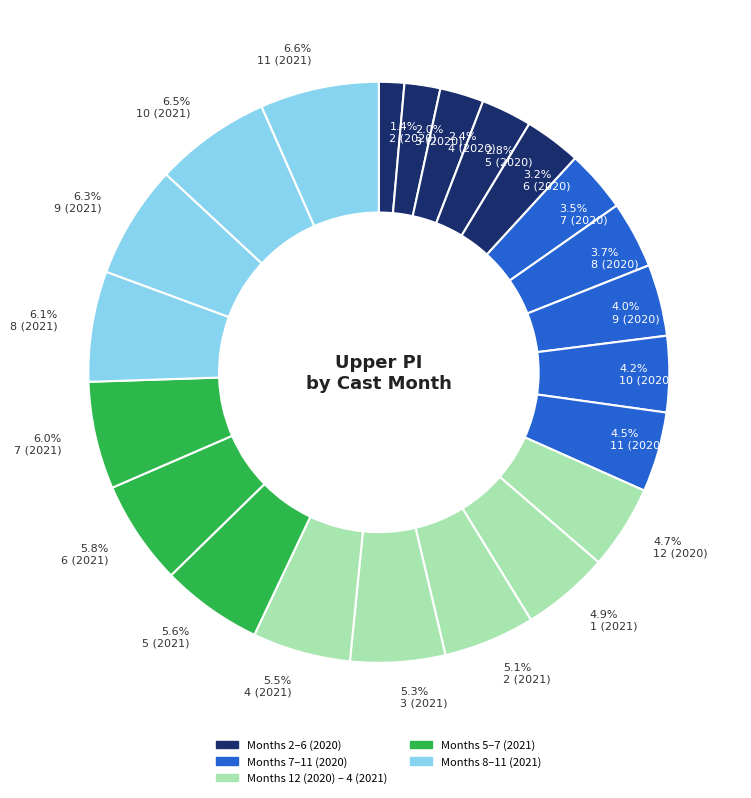

Count the number of slices in the pie.

22